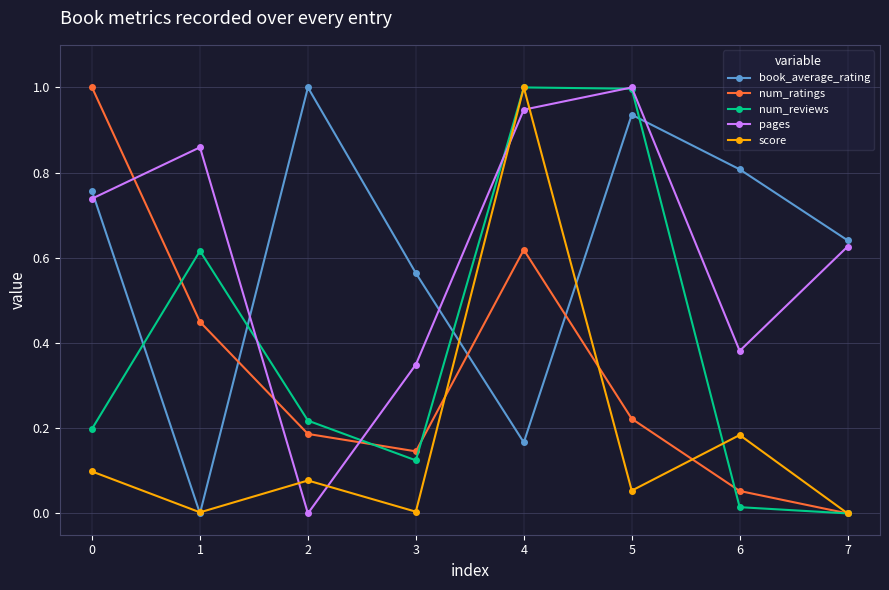

At which category is the sum across all series the highest?

4